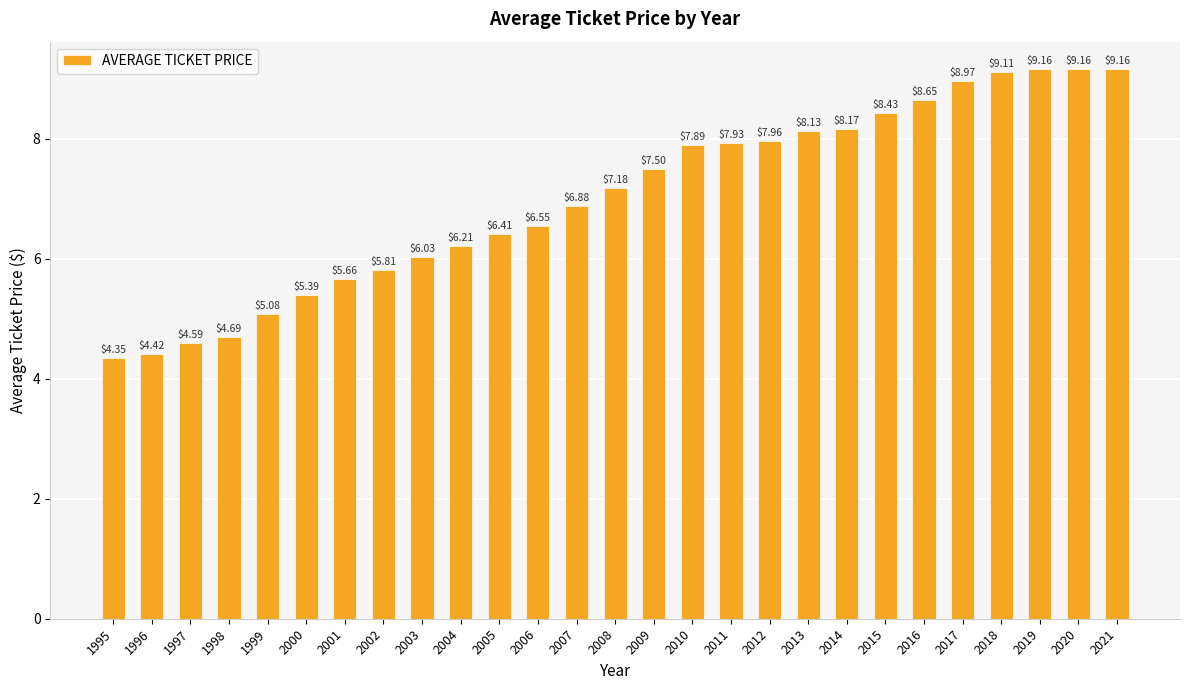

Approximately how many times larger is the value at 2003 compared to 2002?

1.0